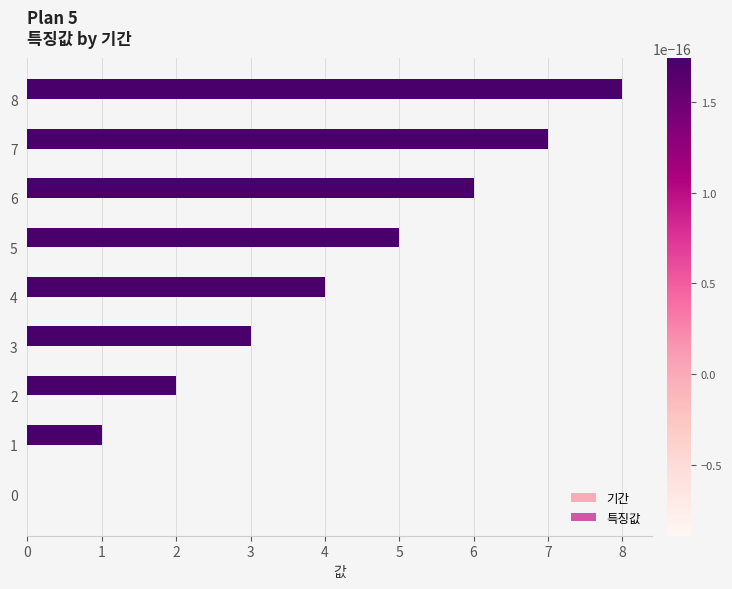

Which series has the largest total across all categories?

기간